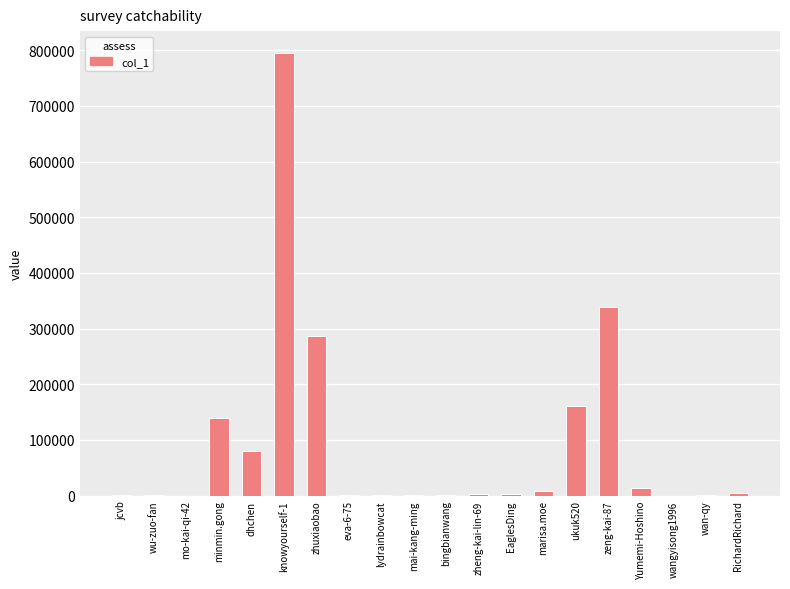

The value at zhuxiaobao is 435358. True or false?

False